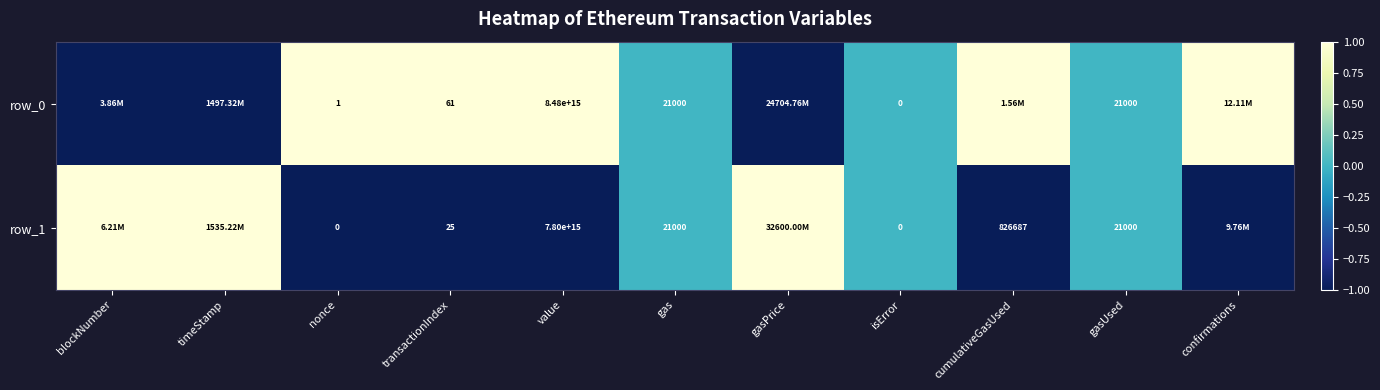

List the series in order of their peak value, highest first.

row_0, row_1